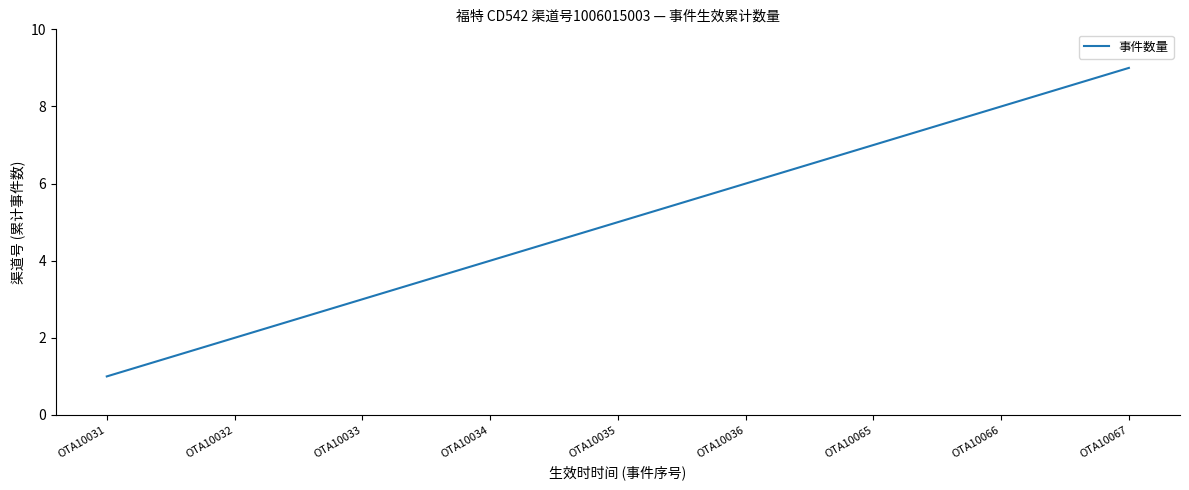

What is the change in value from OTA10031 to OTA10066?

+7